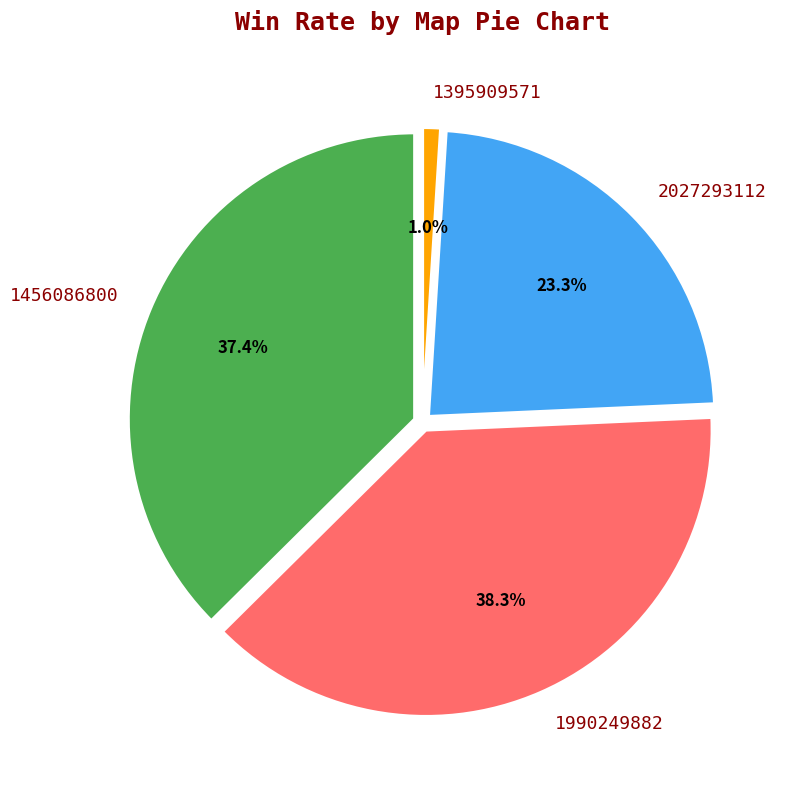

To the nearest percent, what is the combined percentage of 2027293112 and 1456086800?

61%